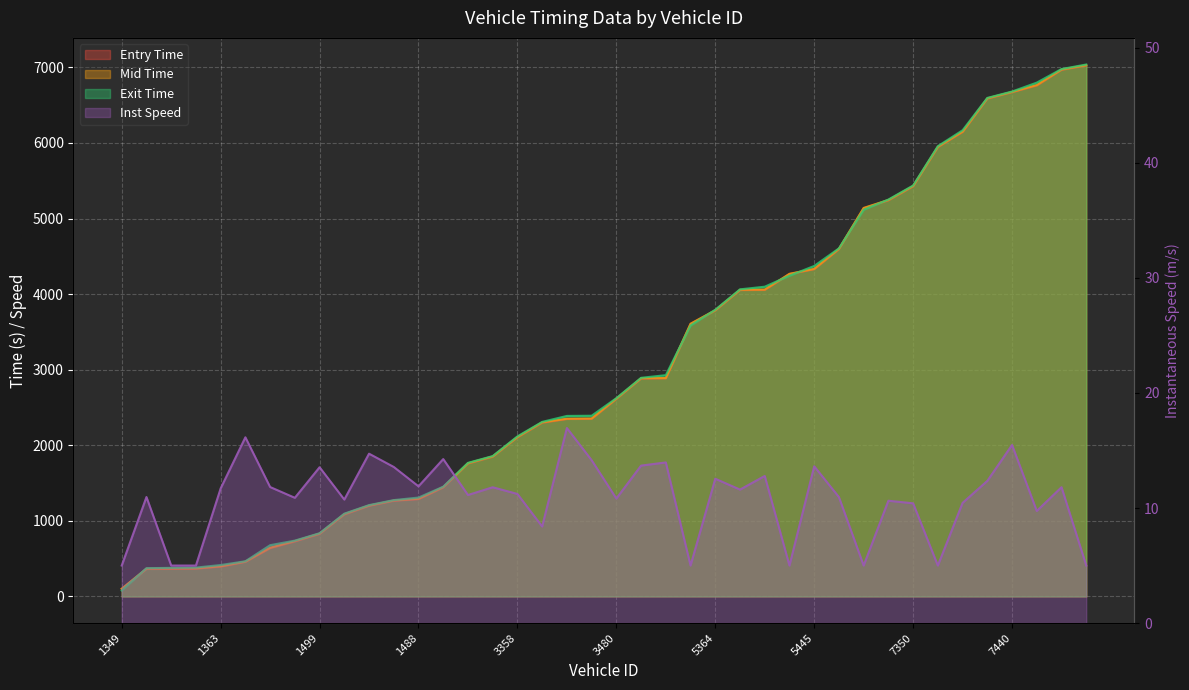

What is the difference between the entry values at 1488 and 1349?

1189.8